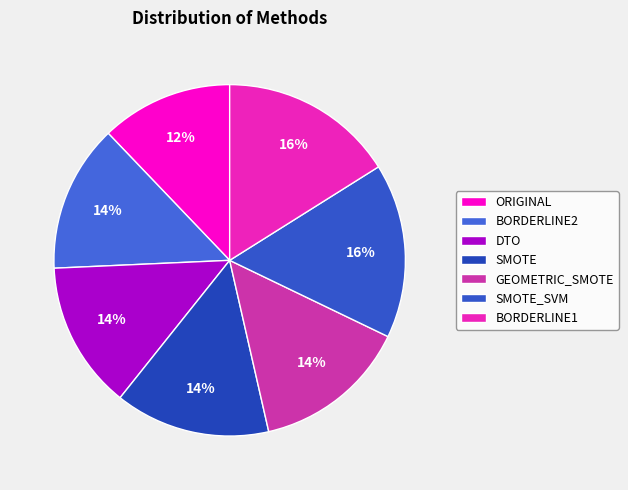

To the nearest percent, what is the difference between the largest and smallest slice percentages?

4%